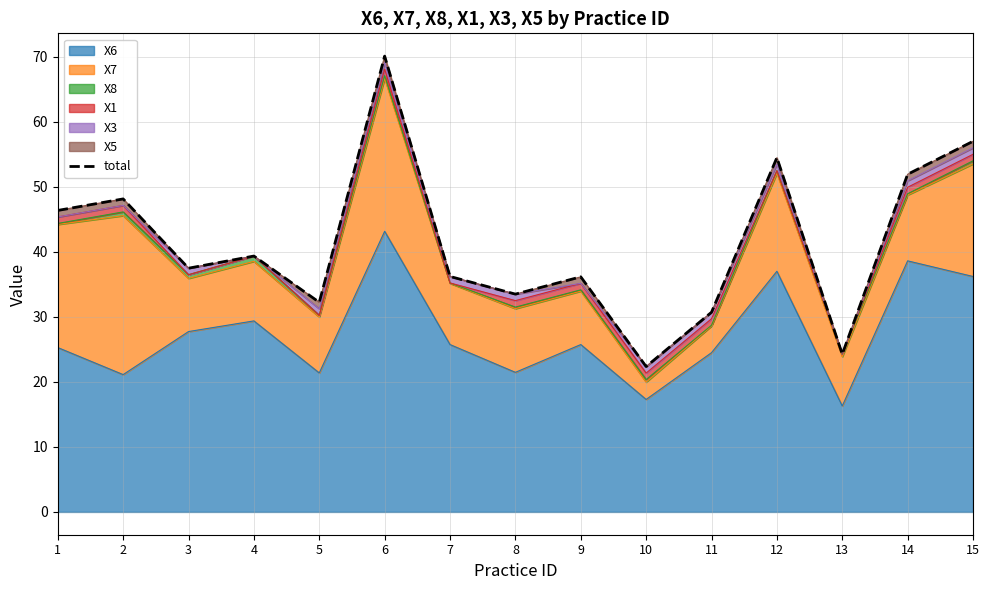

True or false: the data has more than 2 interior local peaks.

True